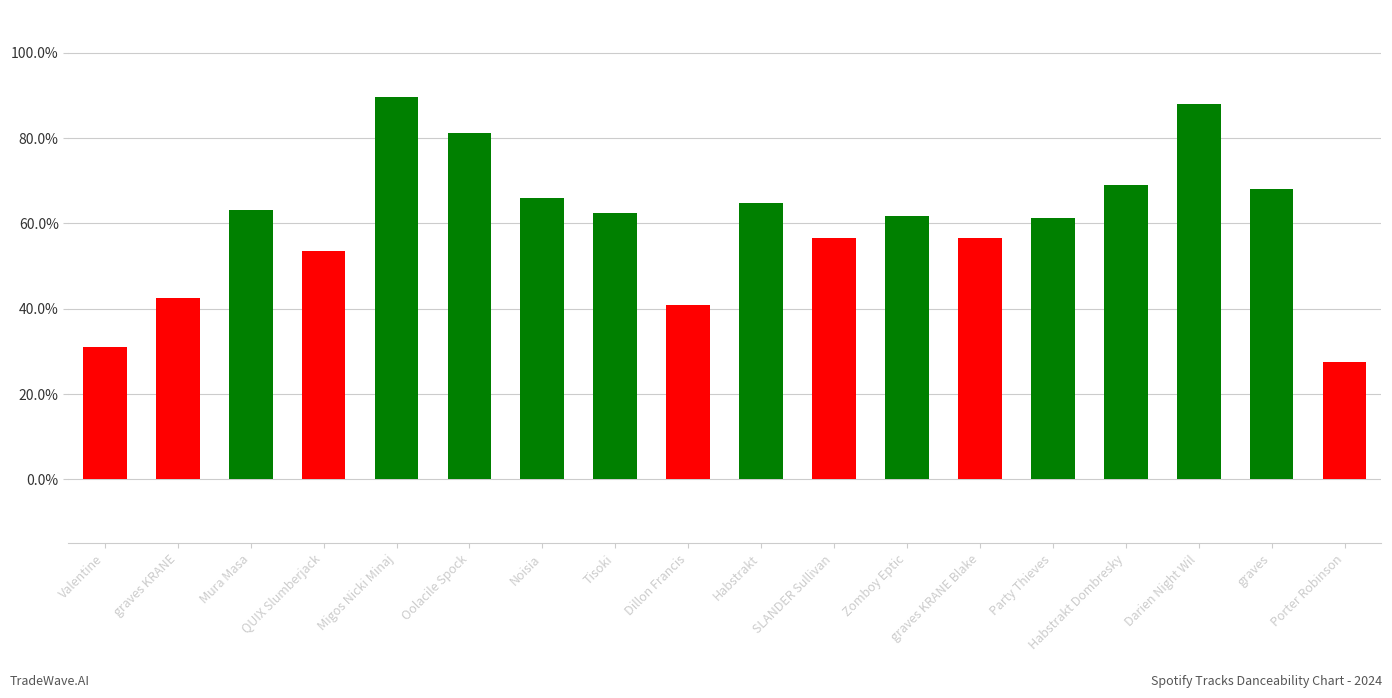

Which has a higher value, SLANDER Sullivan or Oolacile Spock?

Oolacile Spock